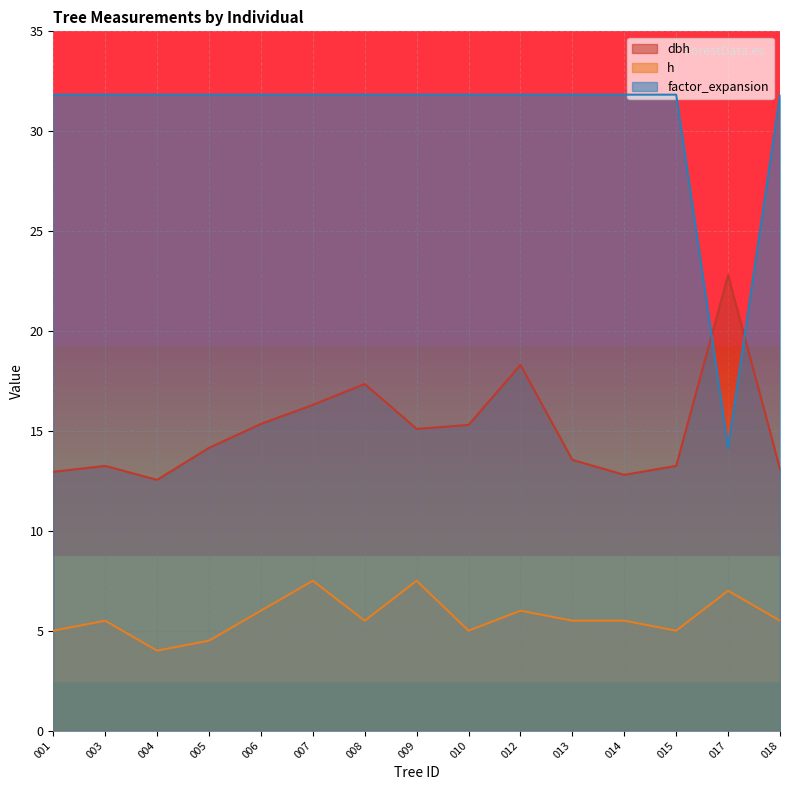

The value of h at 015 is 5.0. True or false?

True